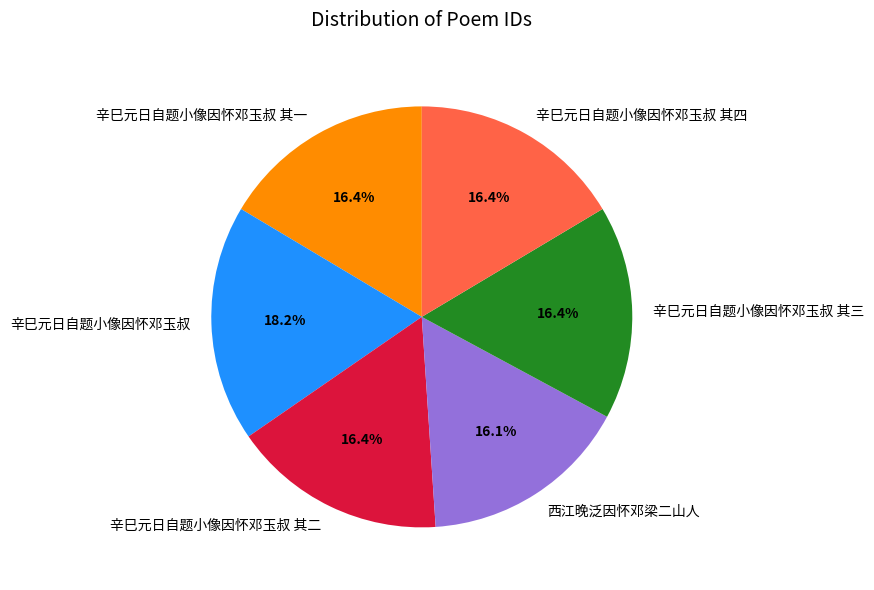

What percentage is NOT represented by 西江晚泛因怀邓梁二山人?

83.9%